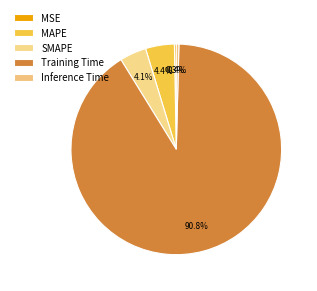

Which category accounts for the majority?

Training Time